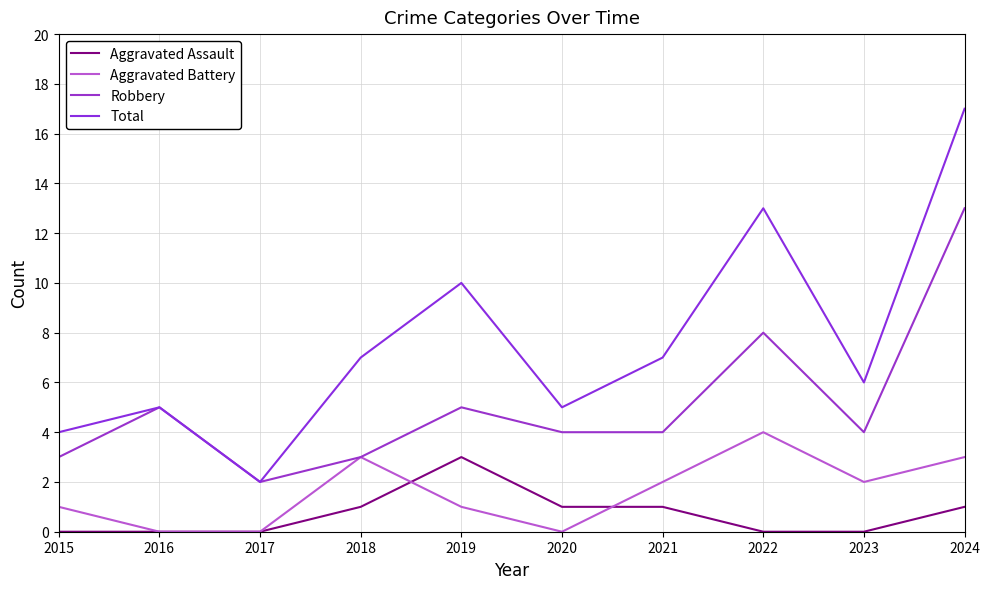

Count the Aggravated Assault values in the range 0 to 1.

9